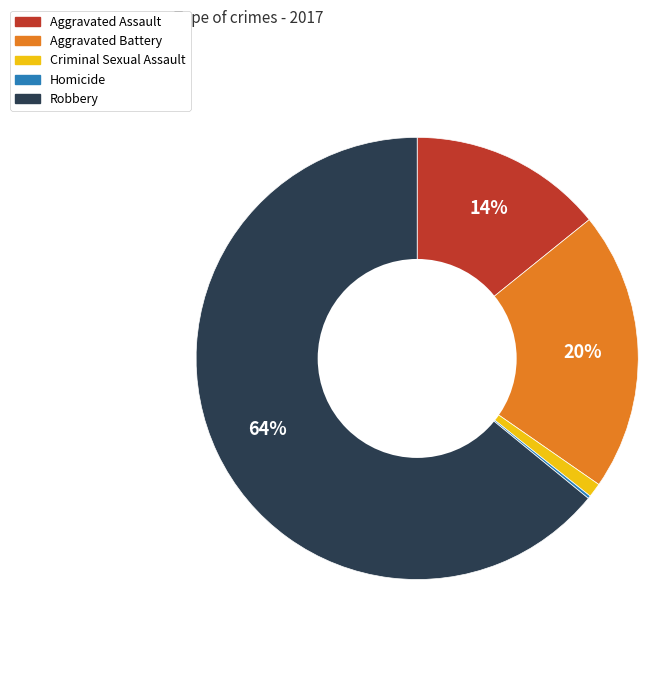

What percentage is the Aggravated Battery slice, to the nearest percent?

20%